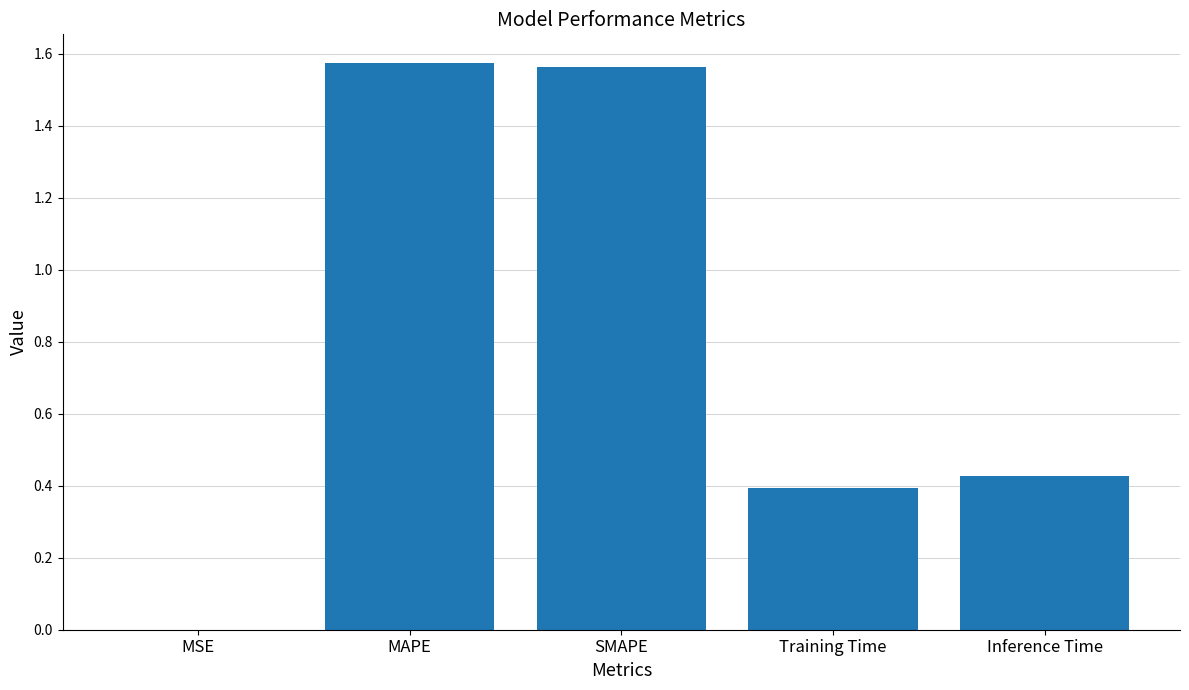

How many data points does each series have?

5